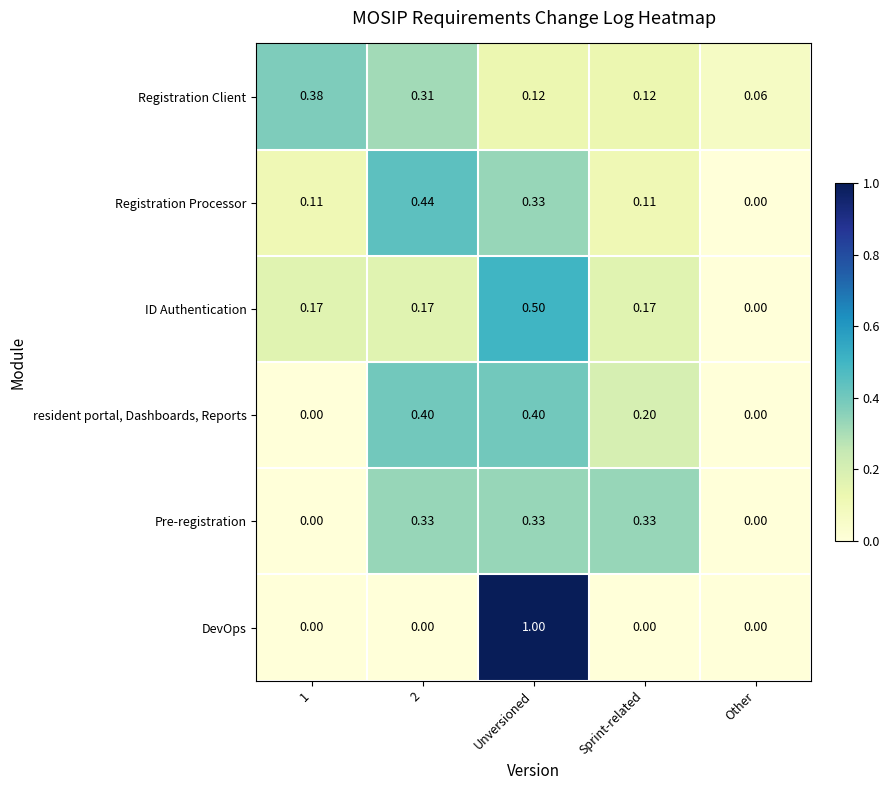

Which series changed the most between Unversioned and Other?

DevOps